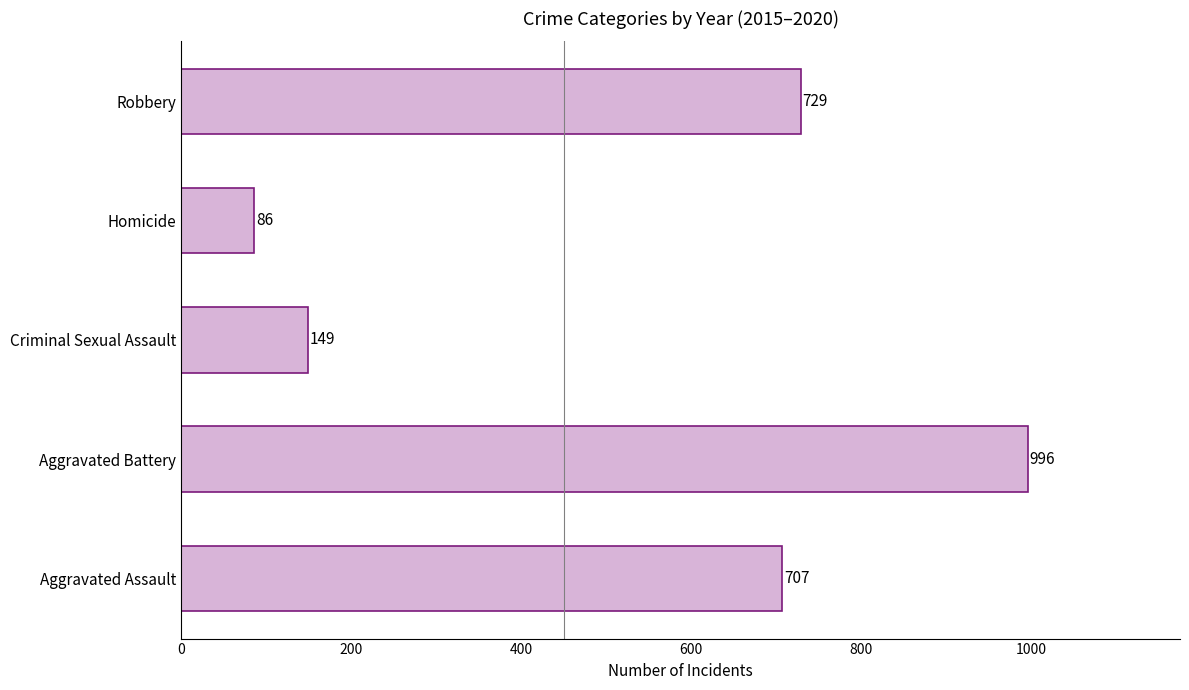

What is the sum of all values?

2667